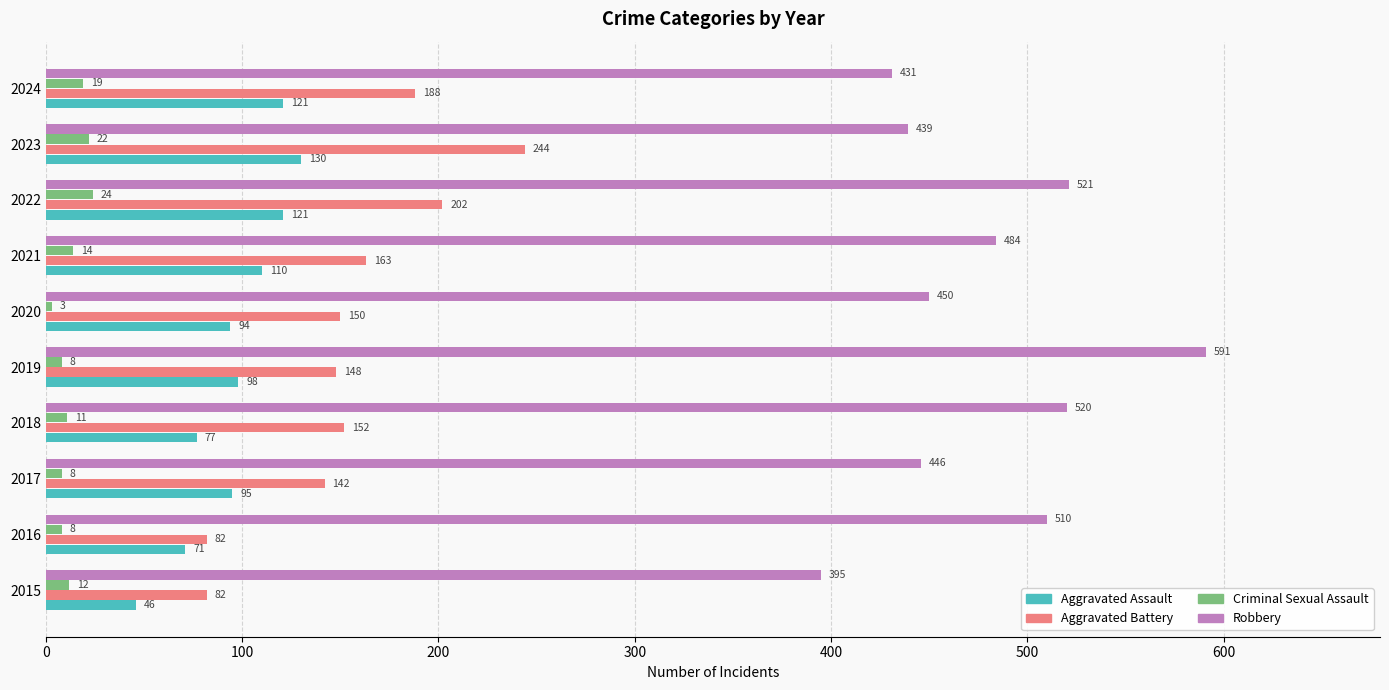

What is the difference between the maximum and minimum values in the Aggravated Battery series?

162